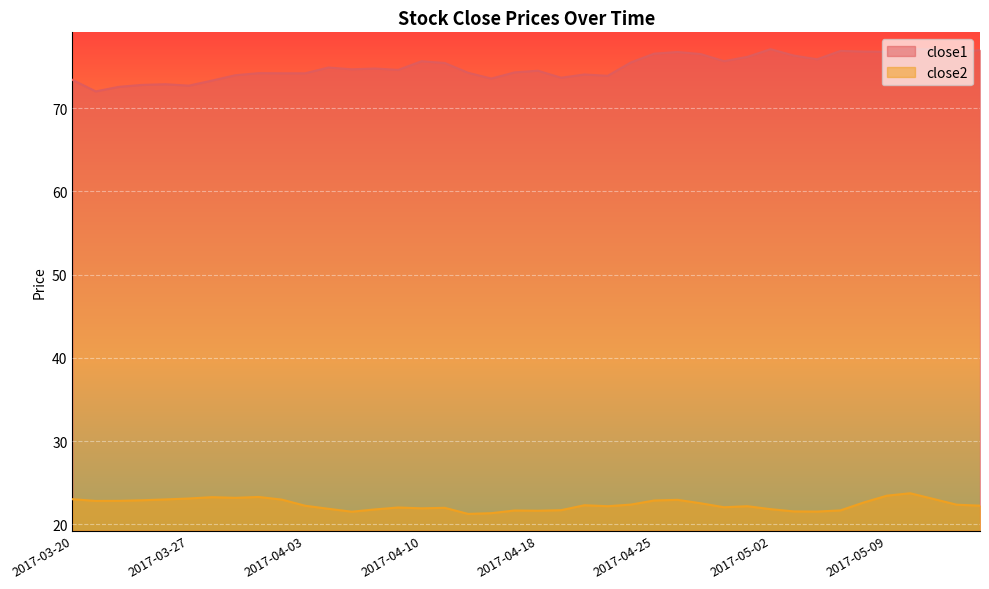

True or false: close2 and close1 intersect in this chart.

False